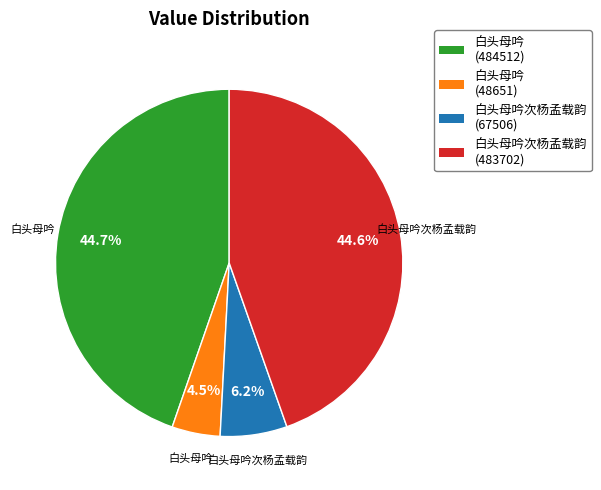

Is there any slice that represents more than half of the pie?

No